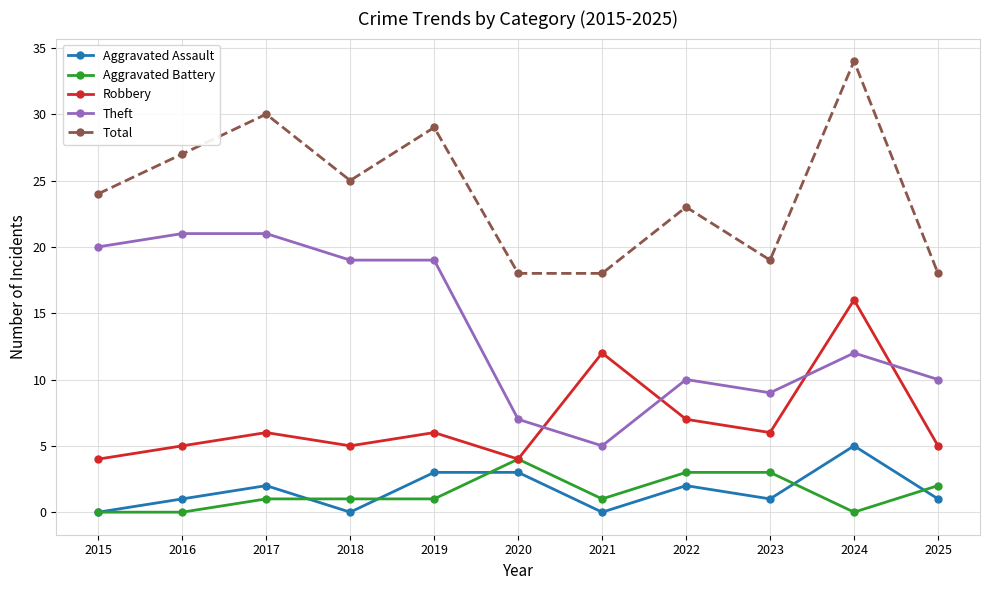

What is the average value of the Aggravated Battery series?

1